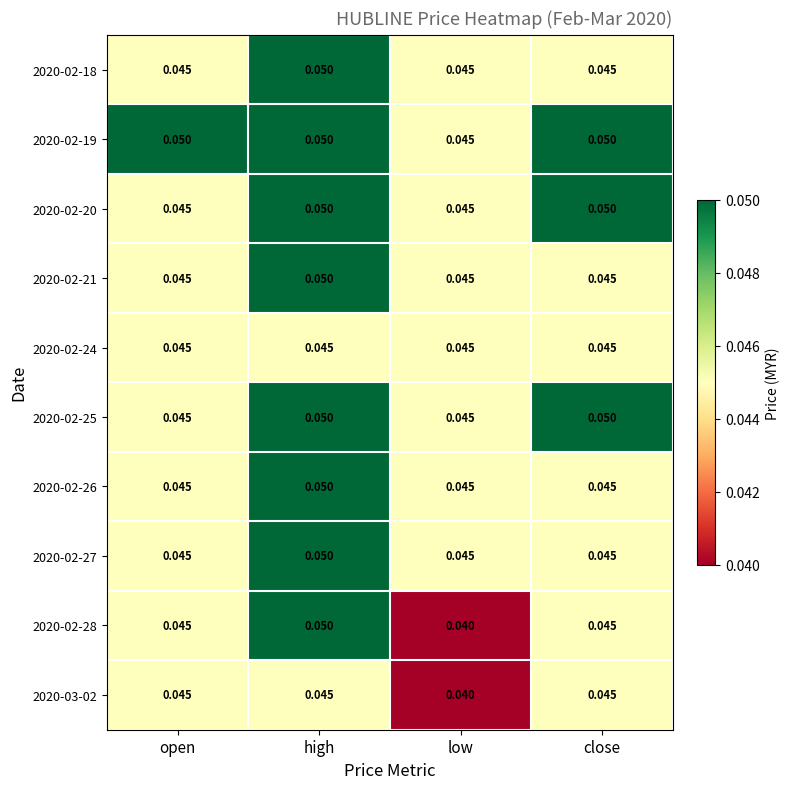

At how many categories does at least one series exceed 0?

4